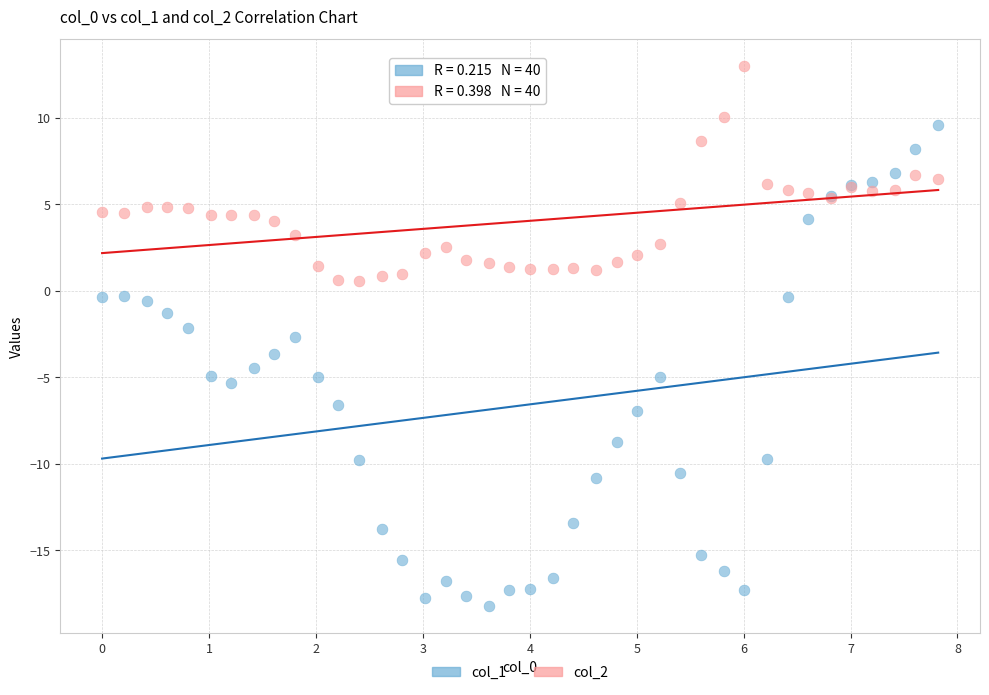

Which series has the largest Y range (max minus min)?

col_1